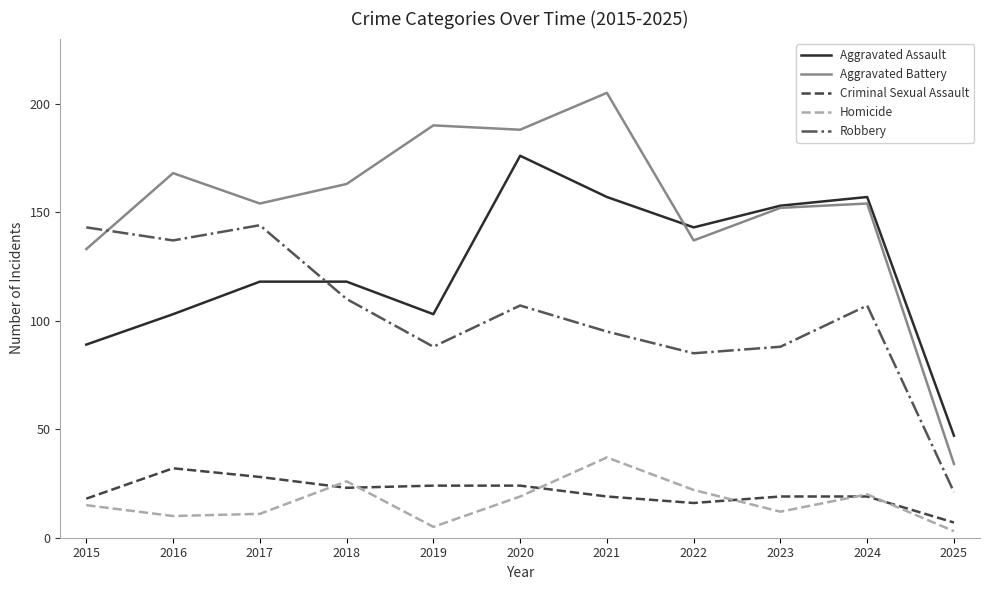

Is this an area chart (filled region under the line)?

No